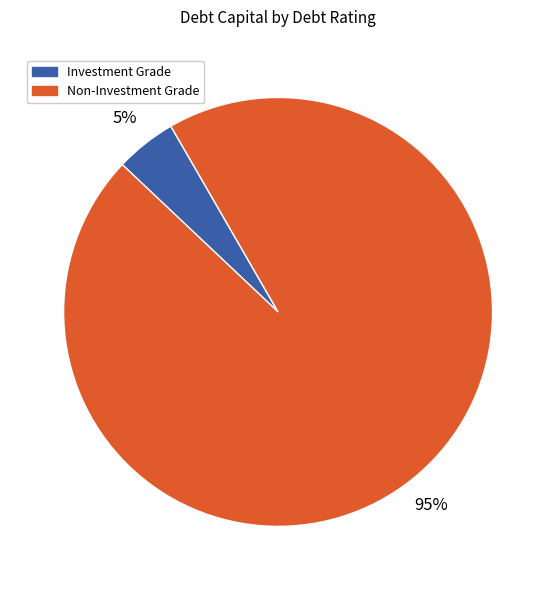

Count the number of slices in the pie.

2